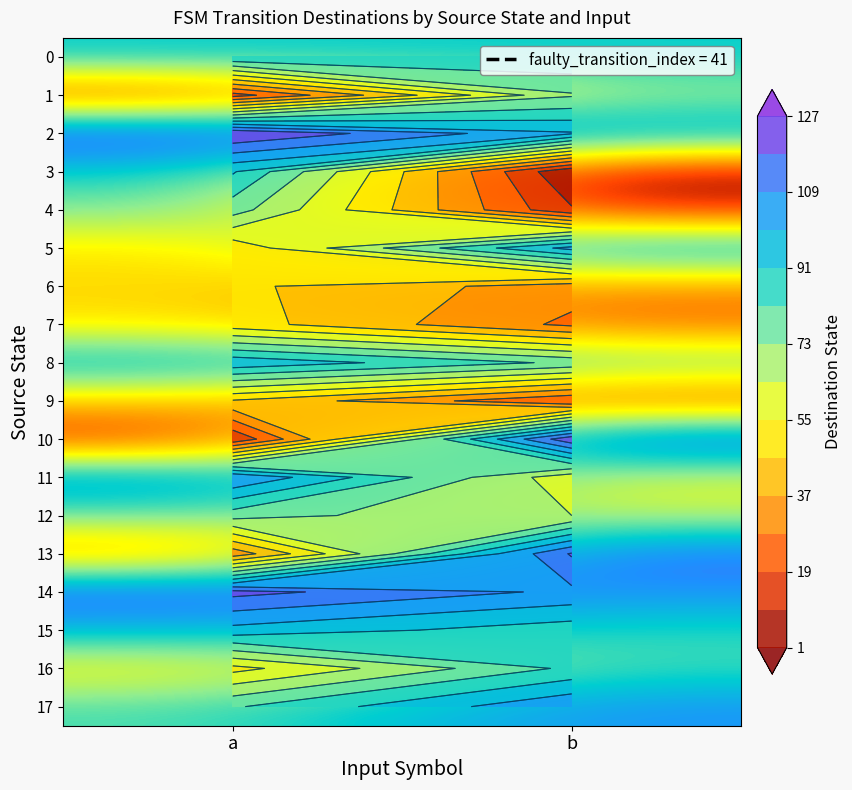

At which category is the sum across all series the highest?

b